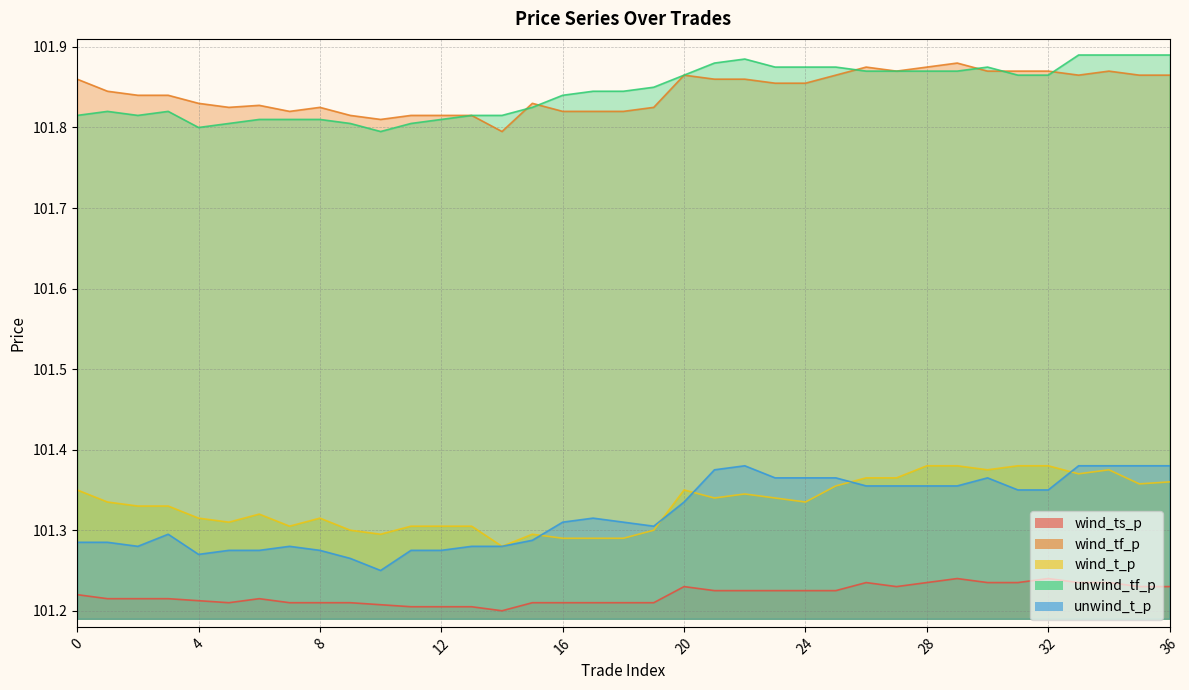

Between 20 and 31, which series saw the biggest shift?

wind_t_p